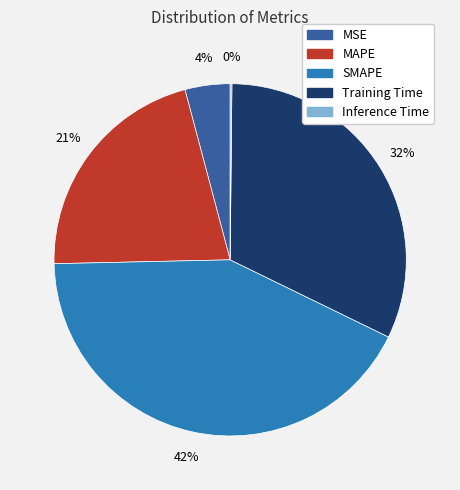

Is SMAPE the majority of the pie?

No